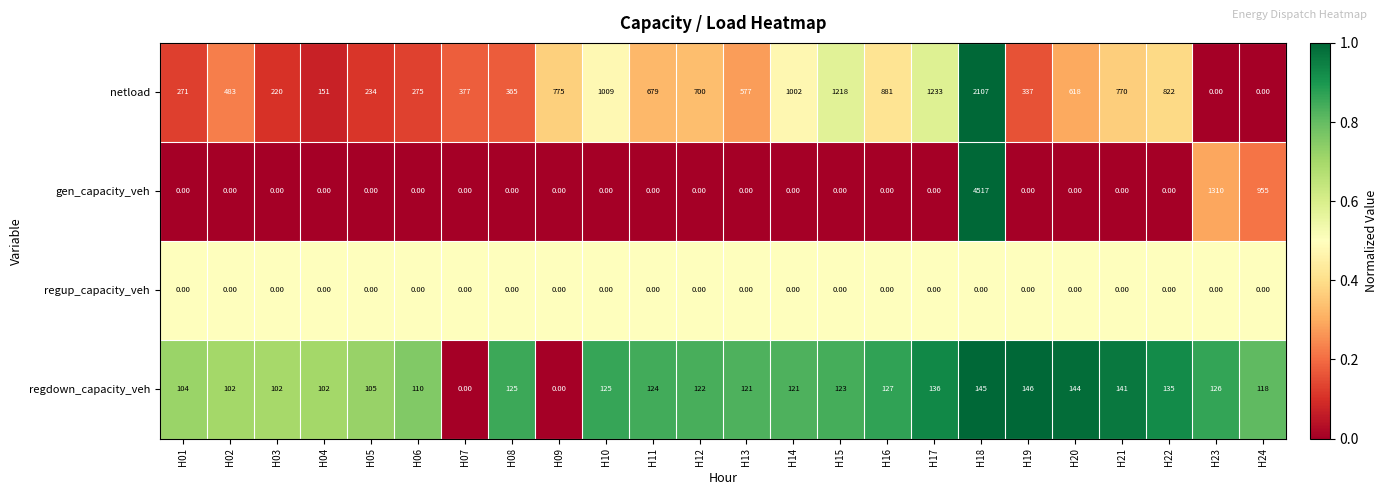

What is the difference between the highest and lowest values at H06?

275